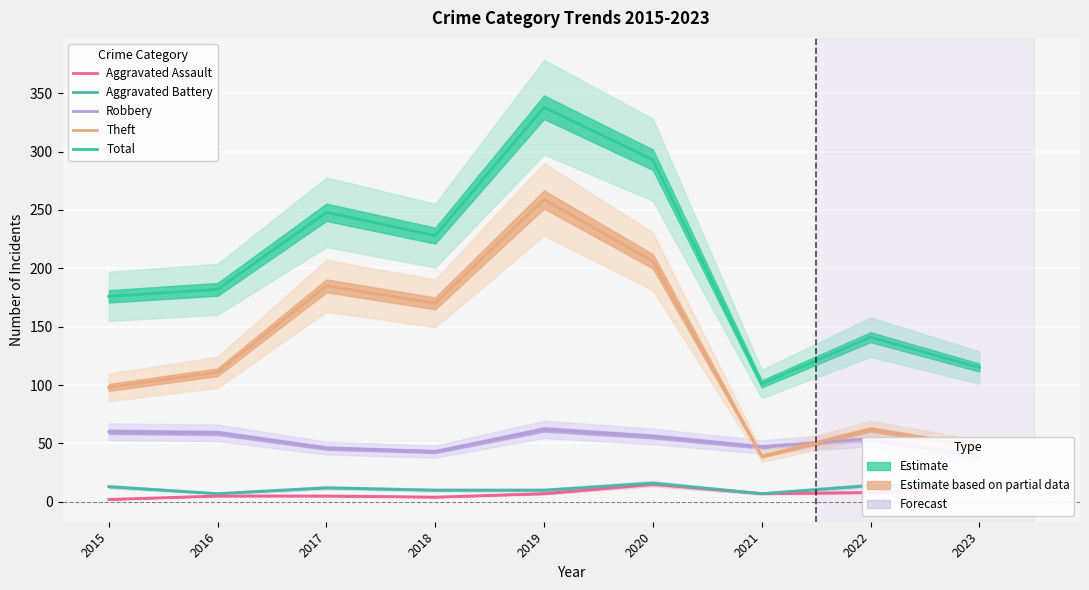

What value does the Theft series have at 2023, to the nearest 5?

45